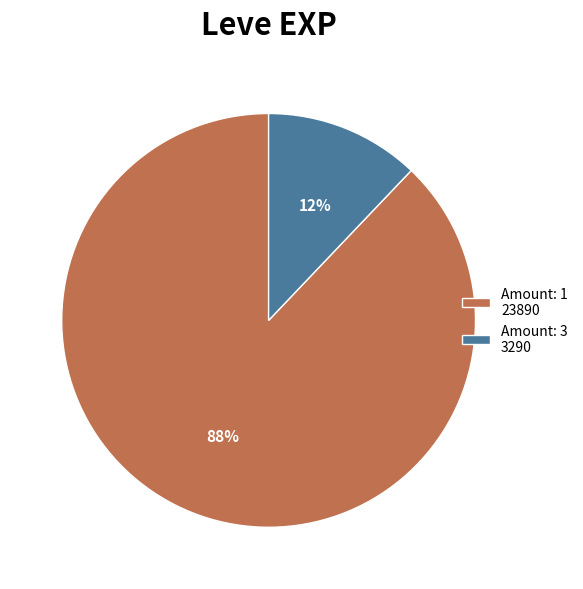

How many slices are in this pie chart?

2